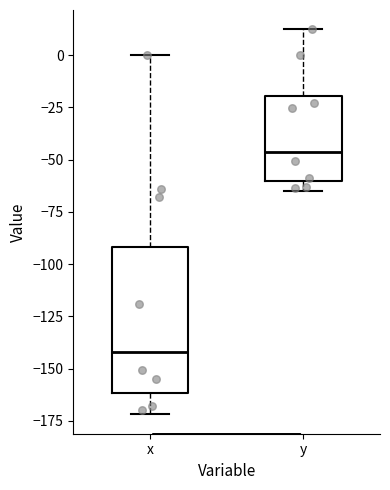

Which box has the highest median line?

y